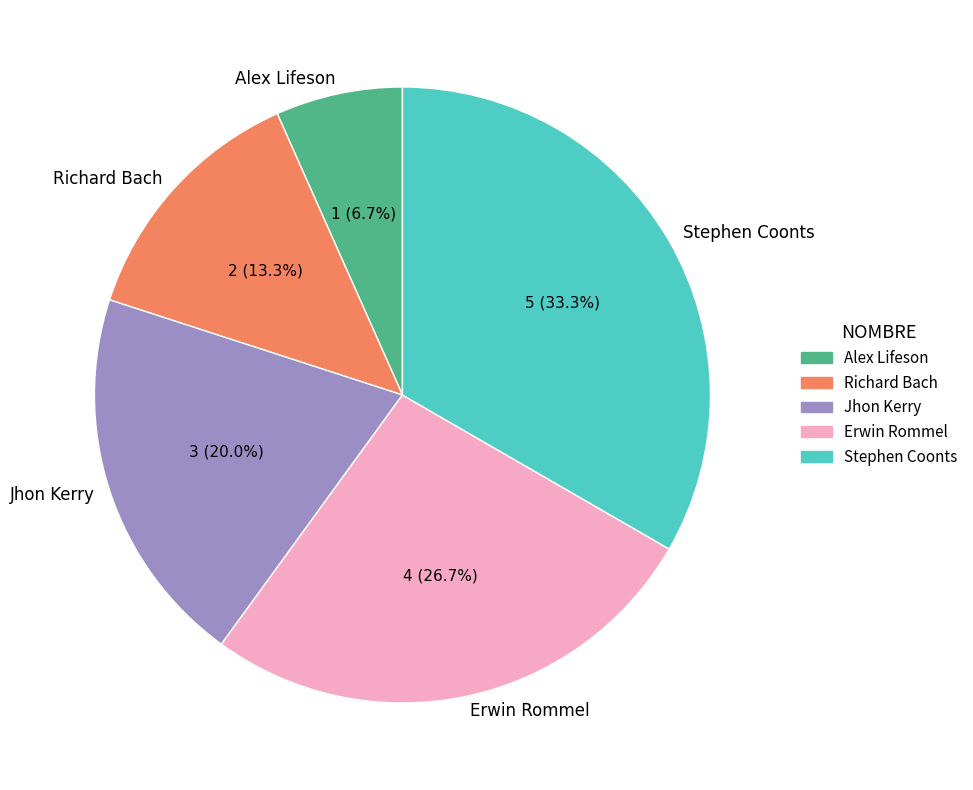

How much of the chart is everything except Jhon Kerry?

80.0%